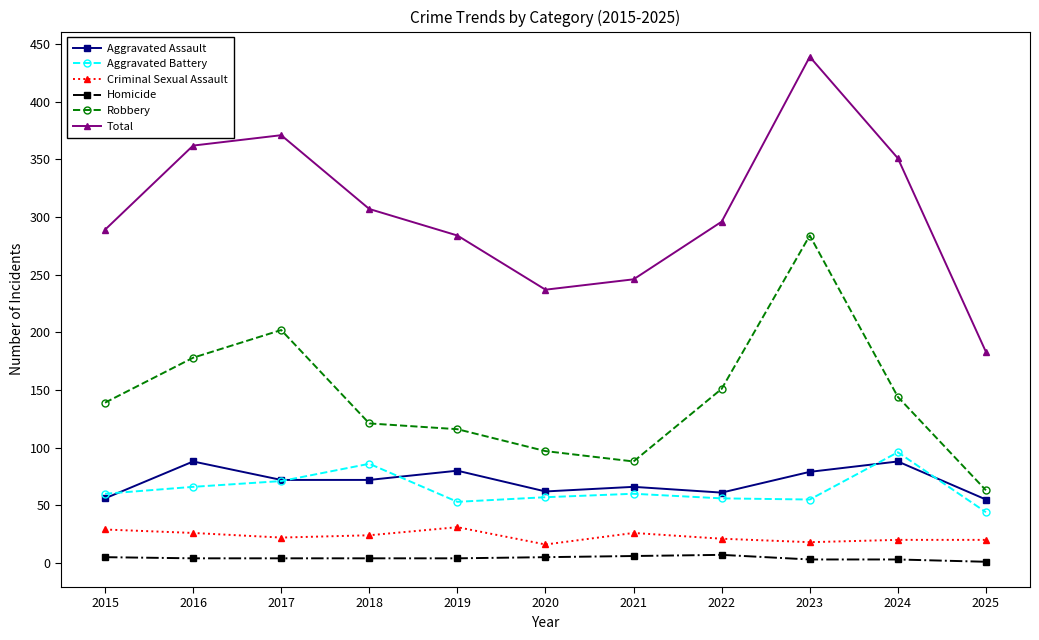

The Aggravated Assault series shows 61 at 2022. True or false?

True